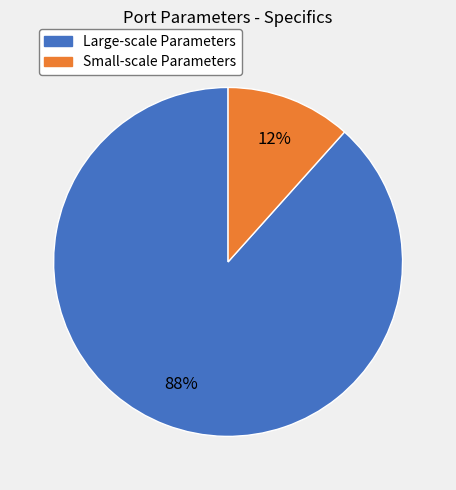

To the nearest percent, what percentage of the pie is Large-scale Parameters?

88%